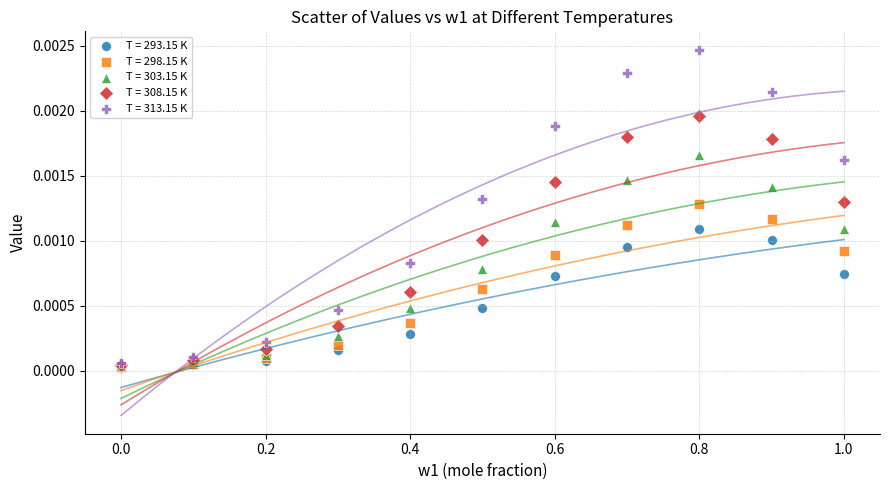

Which series contains the highest Y value?

T = 313.15 K